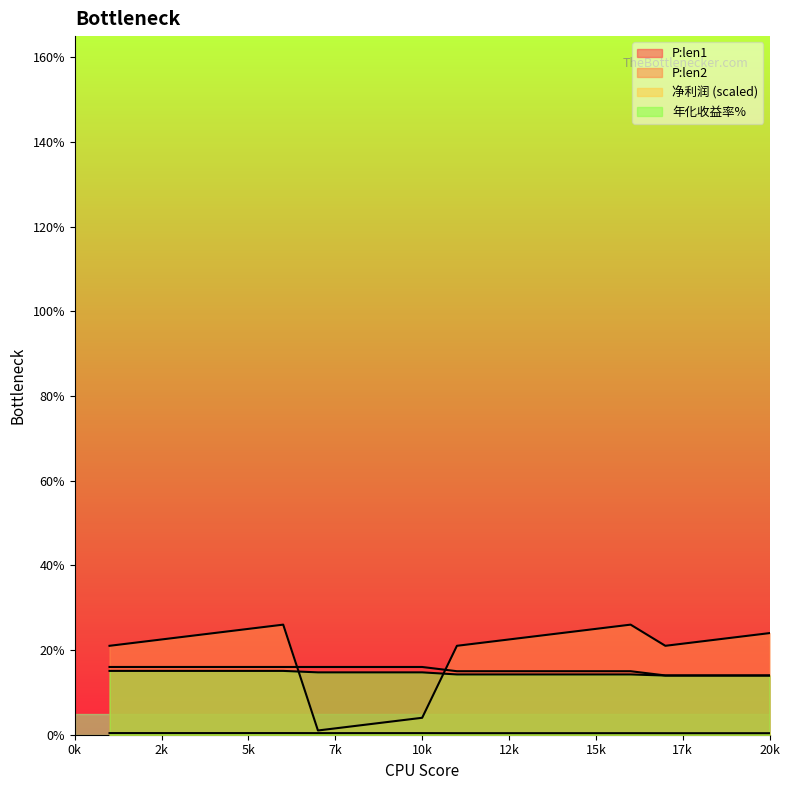

Where does the P:len2 series first go above 23?

4